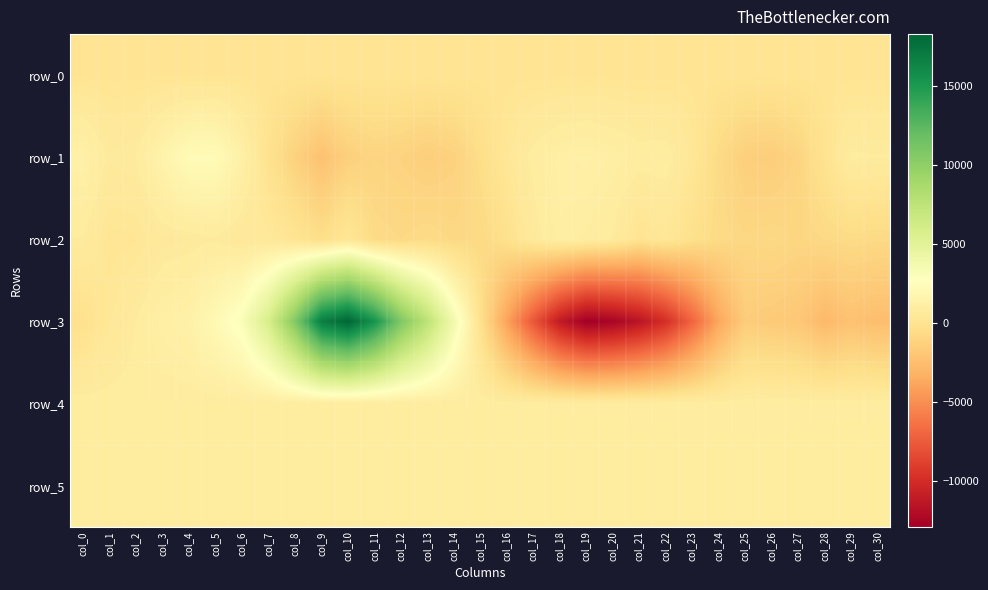

Which has a higher value, col_8 or col_15?

col_15